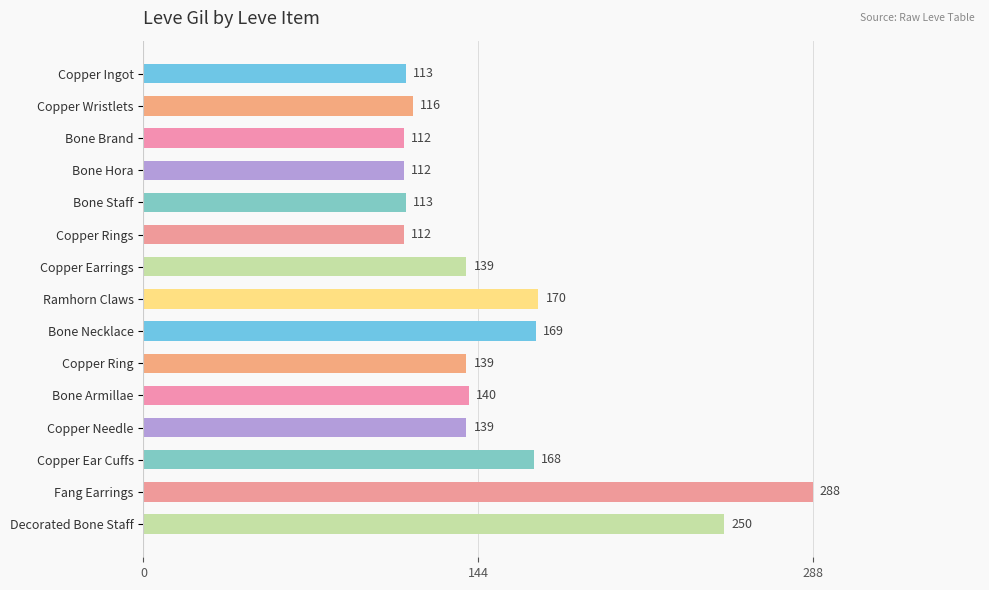

What is the approximate value at Decorated Bone Staff, to the nearest 5?

250